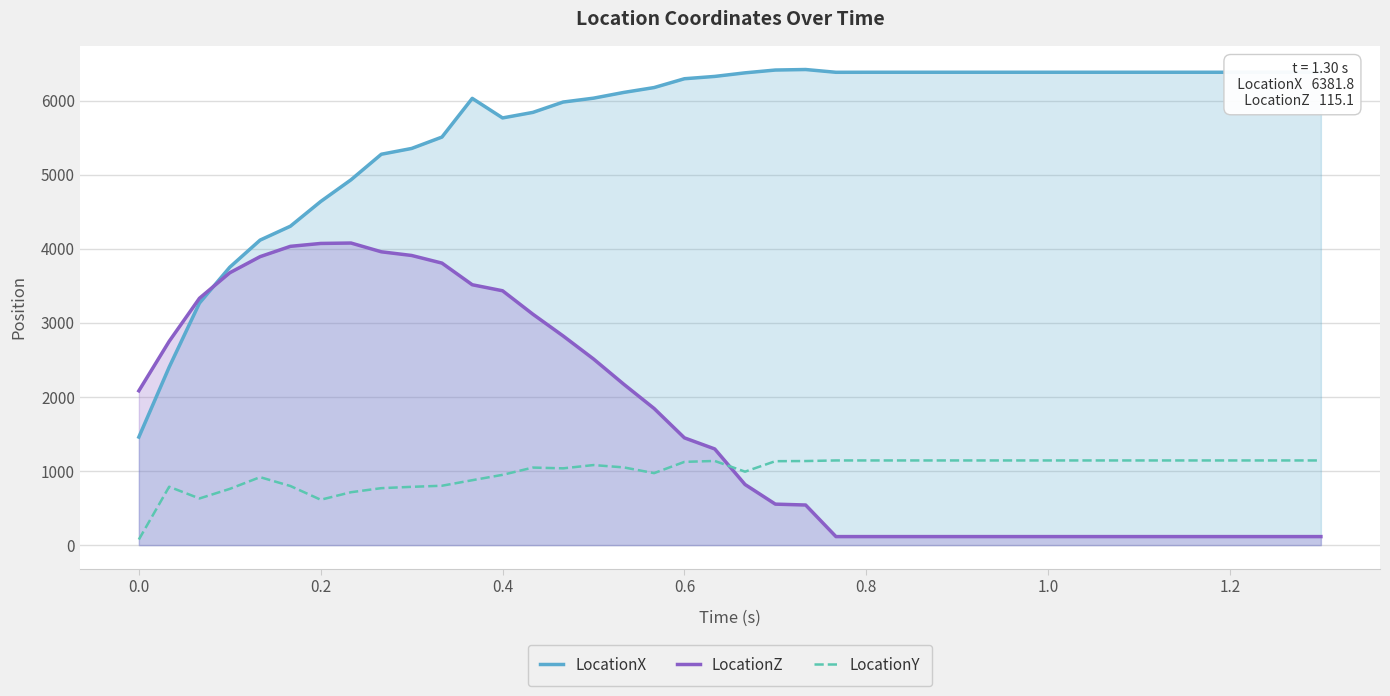

Between 0.4 and 0.6, which series saw the biggest shift?

LocationZ